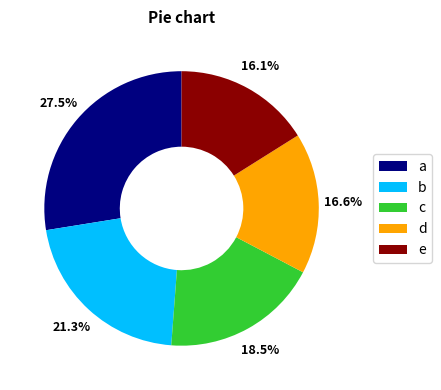

Which slice is the smallest?

e